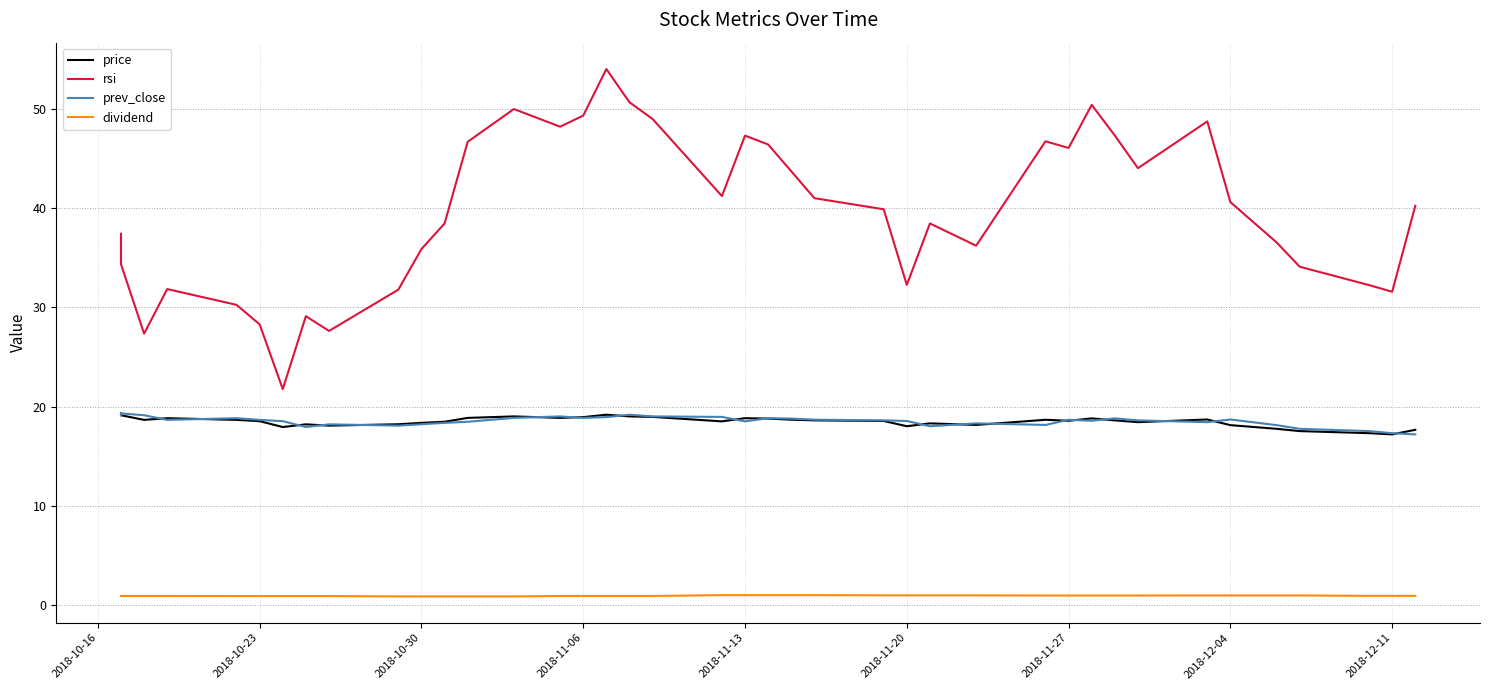

What is the value of the price point at the 28th from the left?

18.1